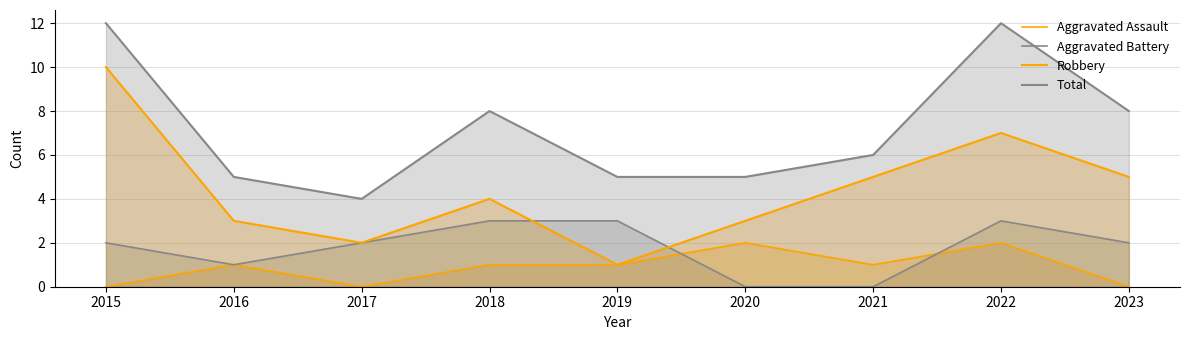

How many interior local valleys does the Robbery series have?

2